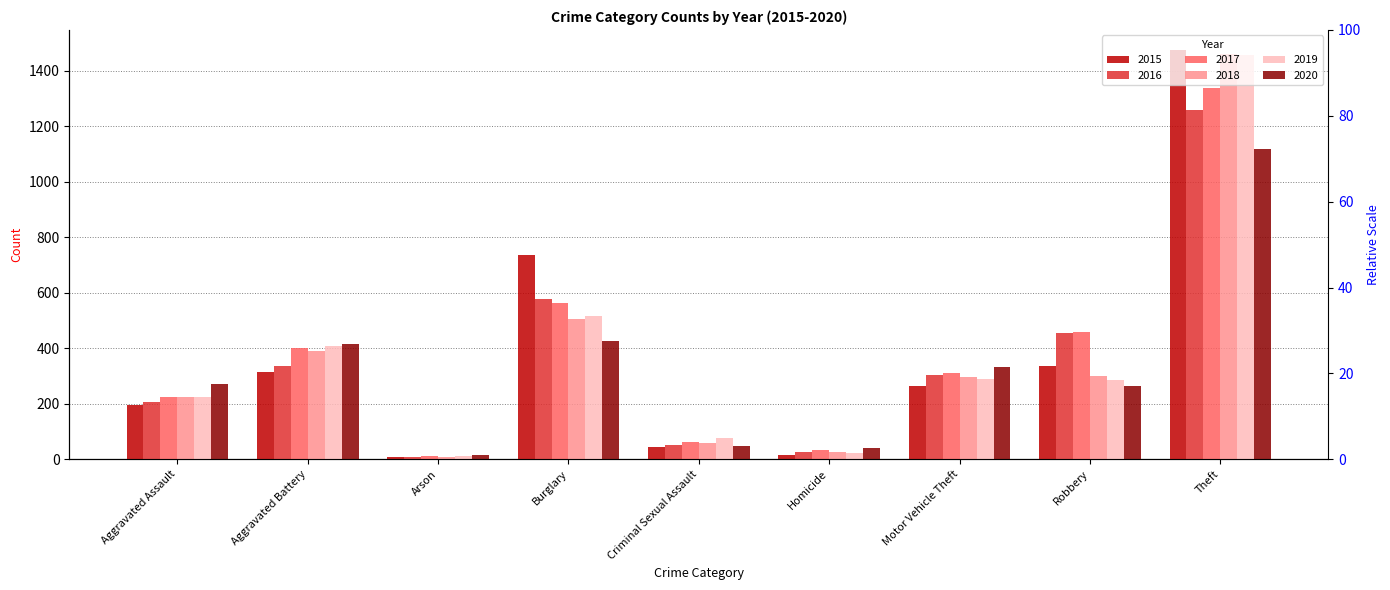

What are all the series names shown in the legend?

2015, 2016, 2017, 2018, 2019, 2020